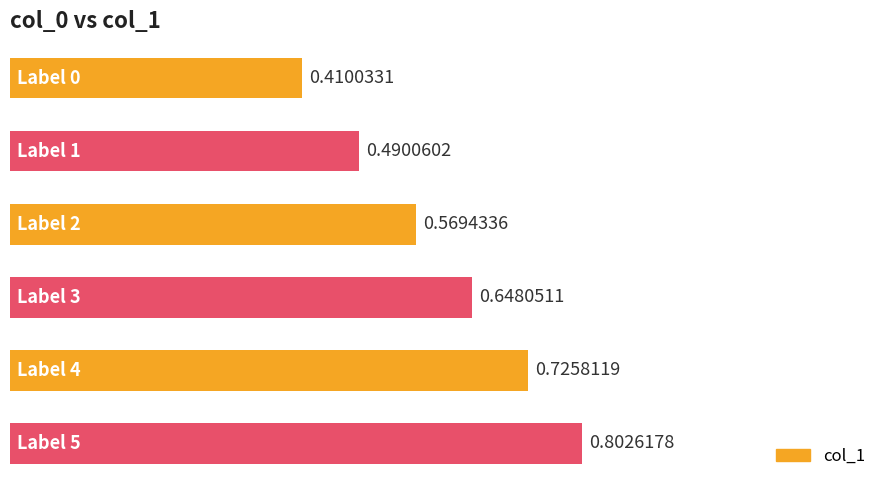

What is the difference between the maximum and second lowest values?

0.3